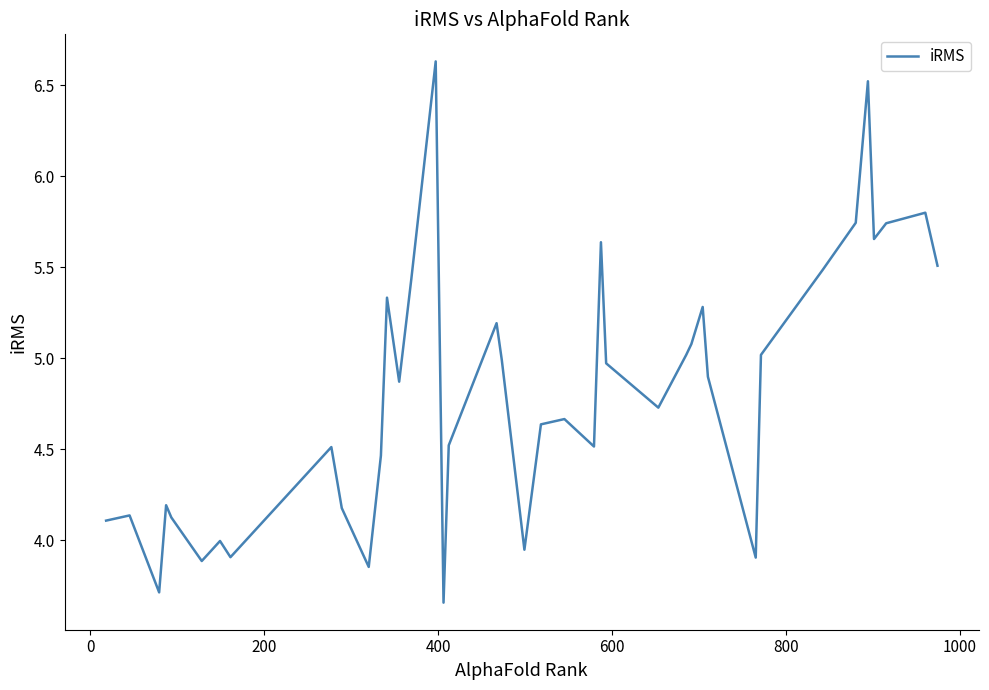

What is the greatest value displayed?

6.6